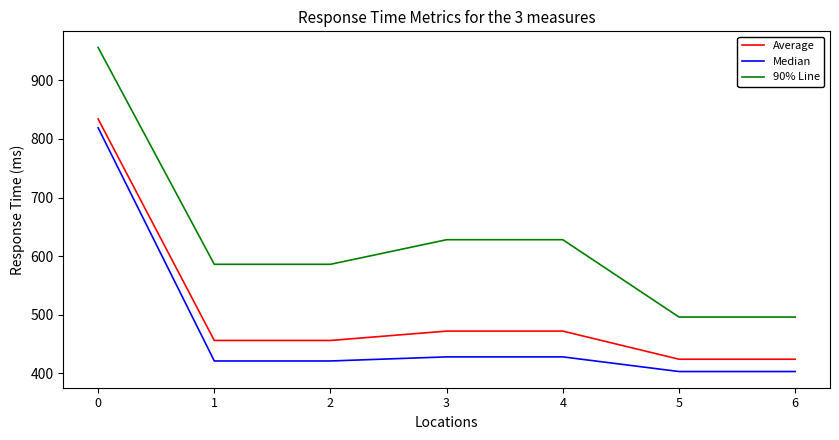

How many lines are shown in the chart?

3